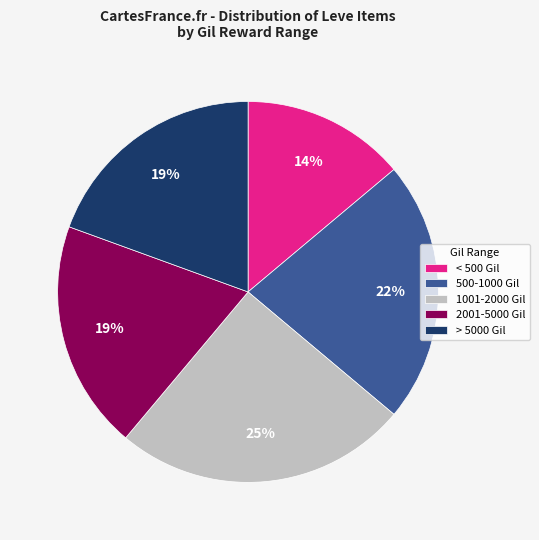

What percentage is the 500-1000 Gil slice, to the nearest percent?

22%